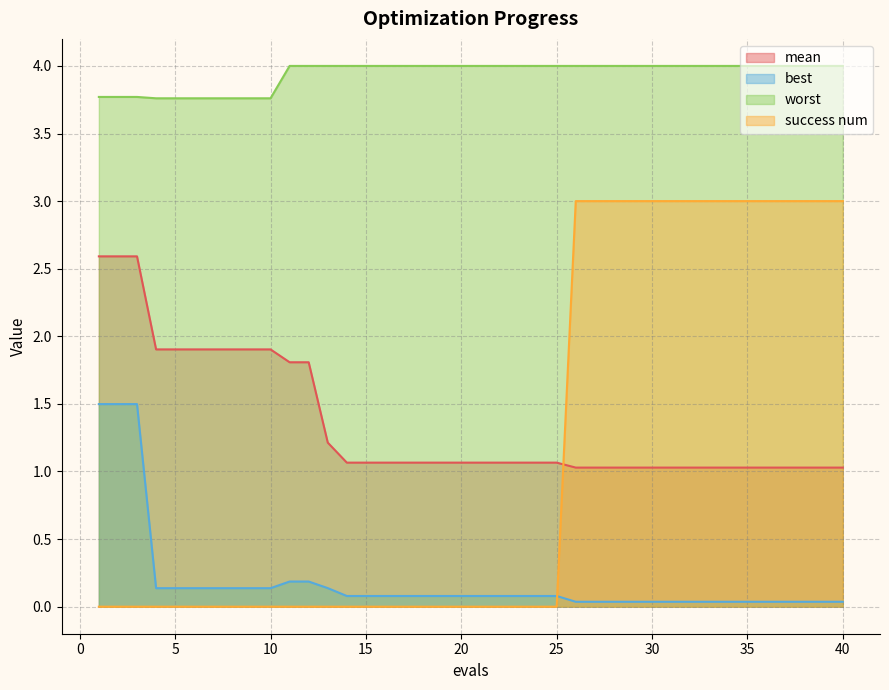

Reading left to right, list all the values displayed in this chart.

mean: 2.6	2.6	2.6	1.9	1.9	1.9	1.9	1.9	1.9	1.9	1.8	1.8	1.2	1.1	1.1	1.1	1.1	1.1	1.1	1.1	1.1	1.1	1.1	1.1	1.1	1.0	1.0	1.0	1.0	1.0	1.0	1.0	1.0	1.0	1.0	1.0	1.0	1.0	1.0	1.0
best: 1.5	1.5	1.5	0.1	0.1	0.1	0.1	0.1	0.1	0.1	0.2	0.2	0.1	0.1	0.1	0.1	0.1	0.1	0.1	0.1	0.1	0.1	0.1	0.1	0.1	0.0	0.0	0.0	0.0	0.0	0.0	0.0	0.0	0.0	0.0	0.0	0.0	0.0	0.0	0.0
worst: 3.8	3.8	3.8	3.8	3.8	3.8	3.8	3.8	3.8	3.8	4.0	4.0	4.0	4.0	4.0	4.0	4.0	4.0	4.0	4.0	4.0	4.0	4.0	4.0	4.0	4.0	4.0	4.0	4.0	4.0	4.0	4.0	4.0	4.0	4.0	4.0	4.0	4.0	4.0	4.0
success num: 0.0	0.0	0.0	0.0	0.0	0.0	0.0	0.0	0.0	0.0	0.0	0.0	0.0	0.0	0.0	0.0	0.0	0.0	0.0	0.0	0.0	0.0	0.0	0.0	0.0	3.0	3.0	3.0	3.0	3.0	3.0	3.0	3.0	3.0	3.0	3.0	3.0	3.0	3.0	3.0